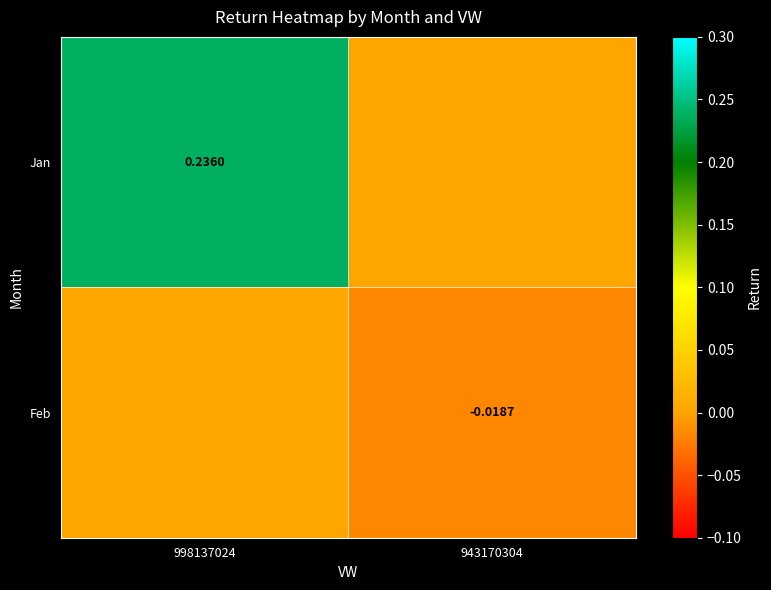

Is the value of Feb at 943170304 greater than the value of Jan at 998137024?

No